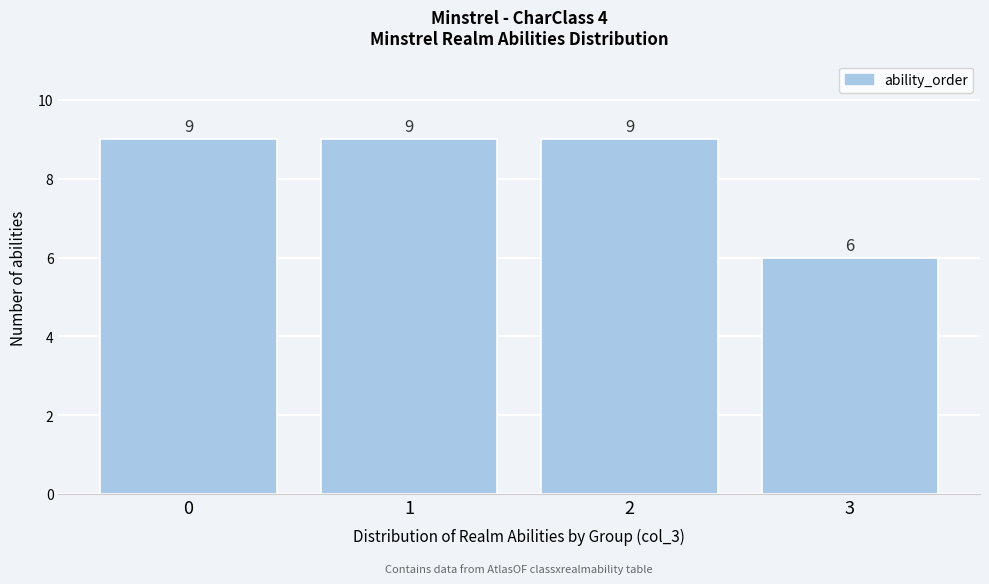

Reading left to right, list all the values displayed in this chart.

9	9	9	6